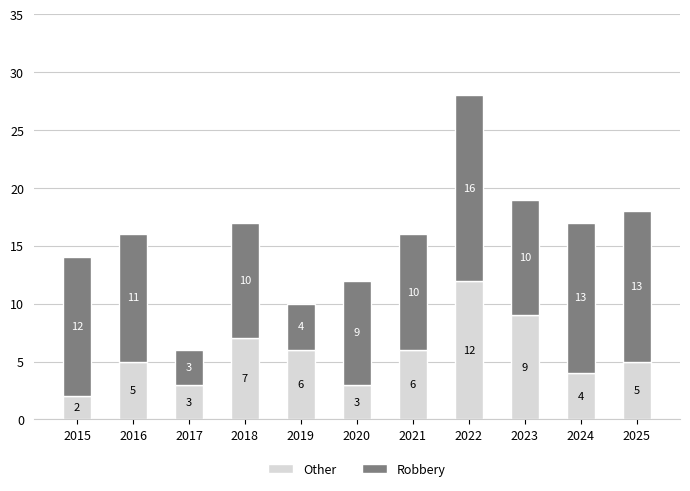

Which category has the lowest value in the Other series?

2015